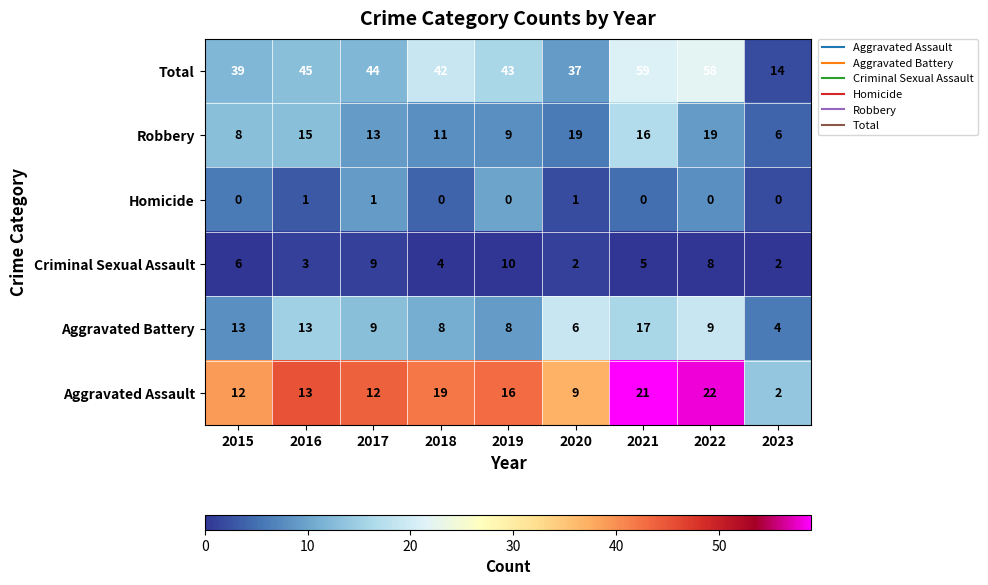

True or false: Aggravated Battery has a value of 9 at 2017.

True